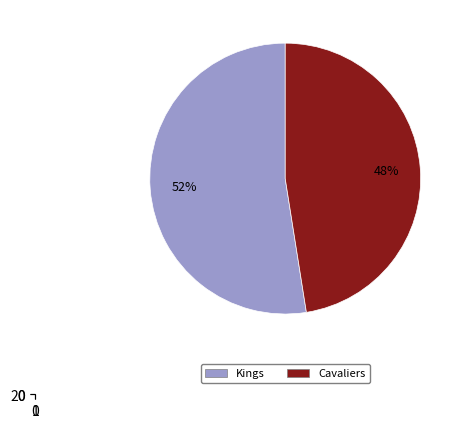

To the nearest percent, what percentage of the pie is Cavaliers?

48%